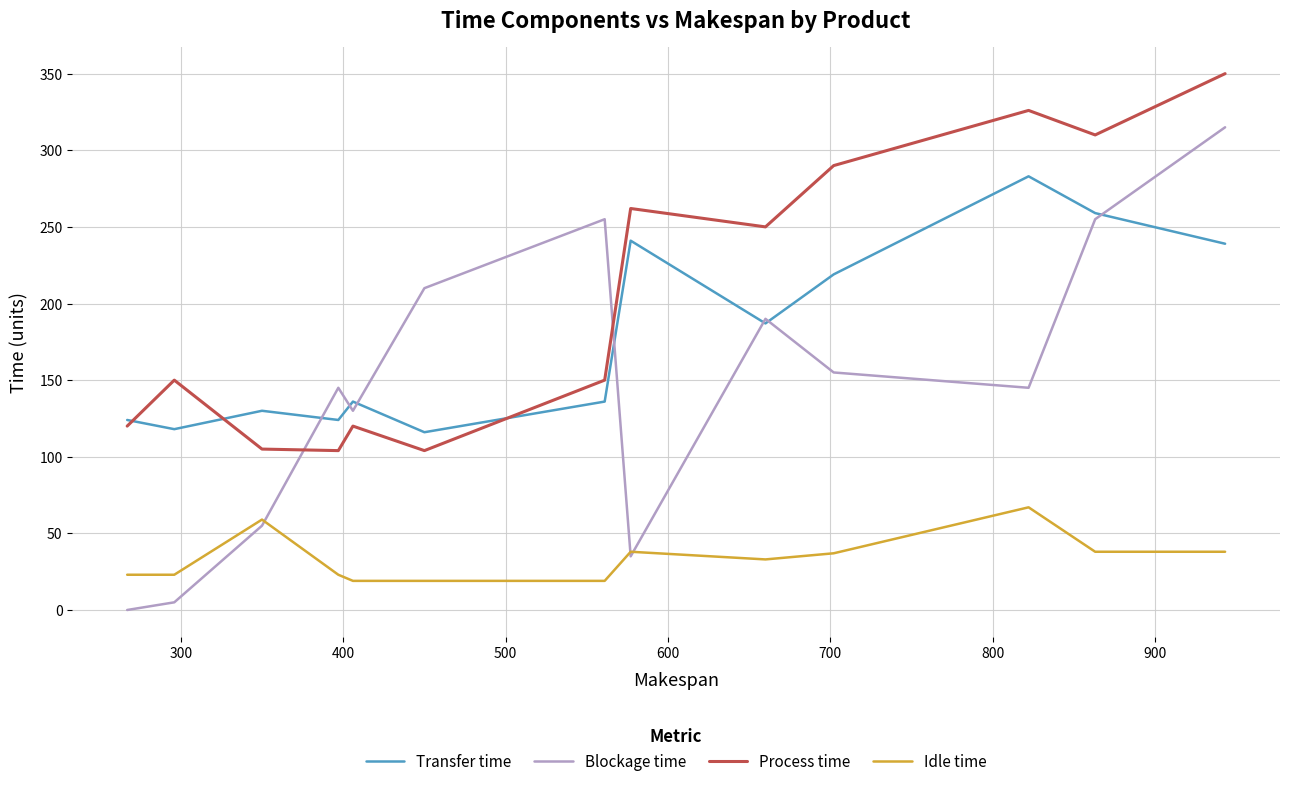

What is the average value of the Transfer time series?

178